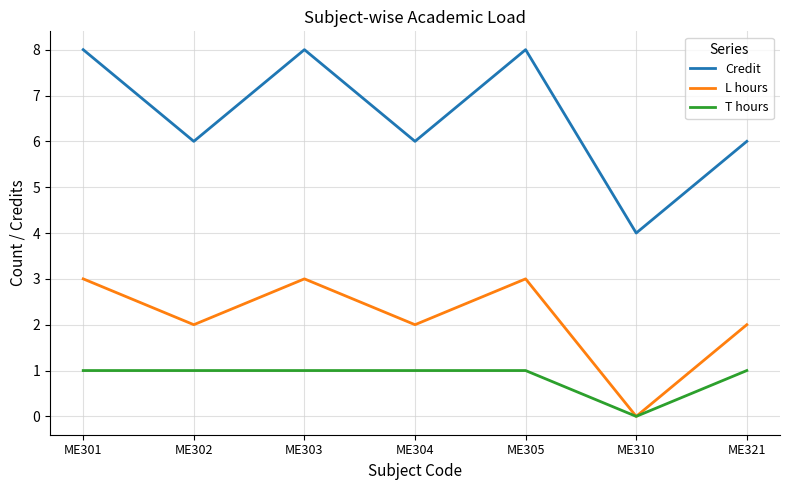

What is the spread (max minus min) of values at ME303?

7